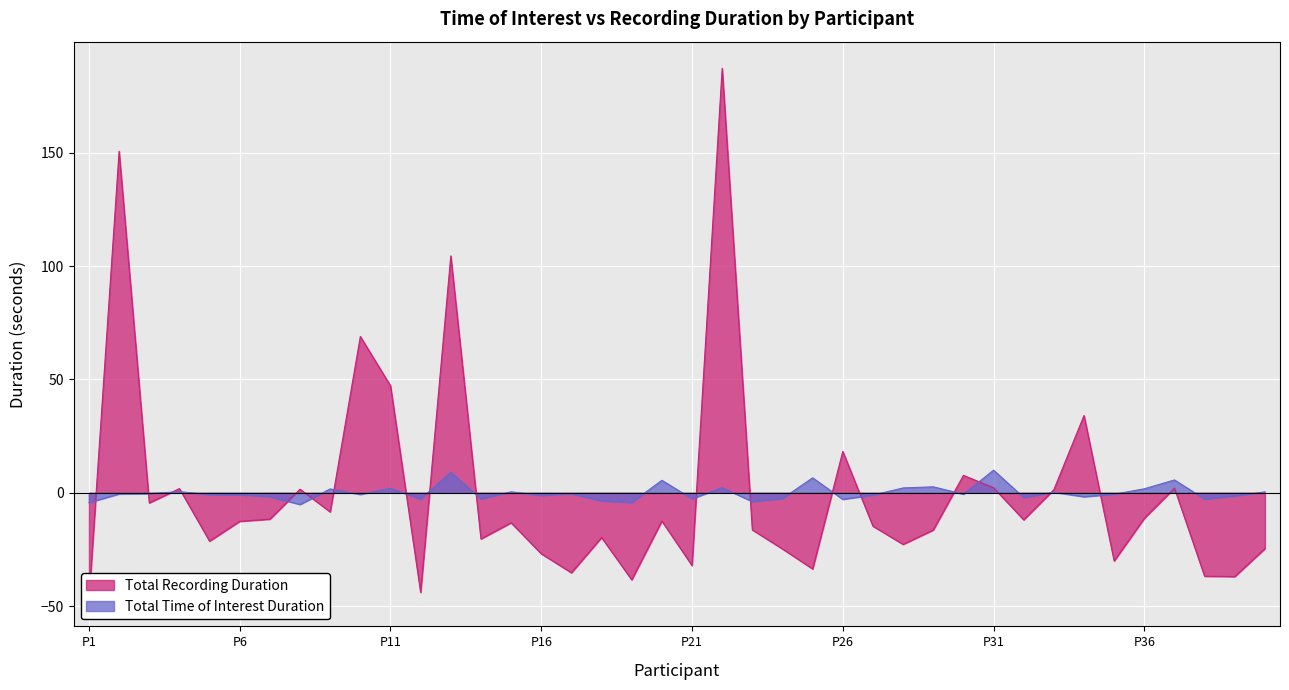

Which has a higher value, P37 or P9?

P37